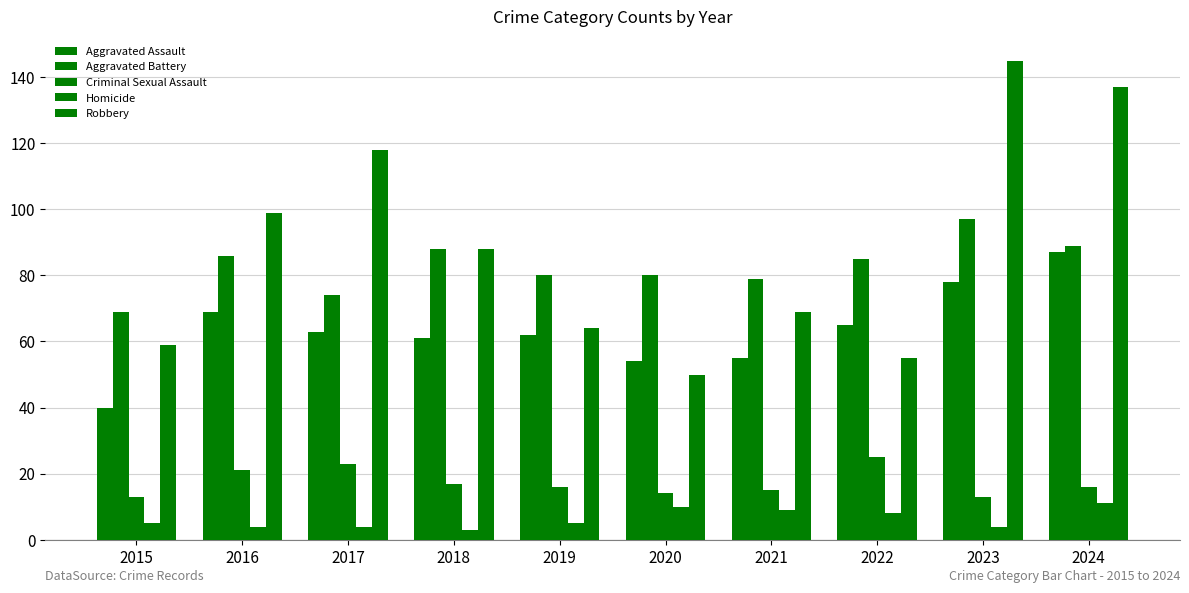

List the labels in order of Robbery value, smallest first.

2020, 2022, 2015, 2019, 2021, 2018, 2016, 2017, 2024, 2023